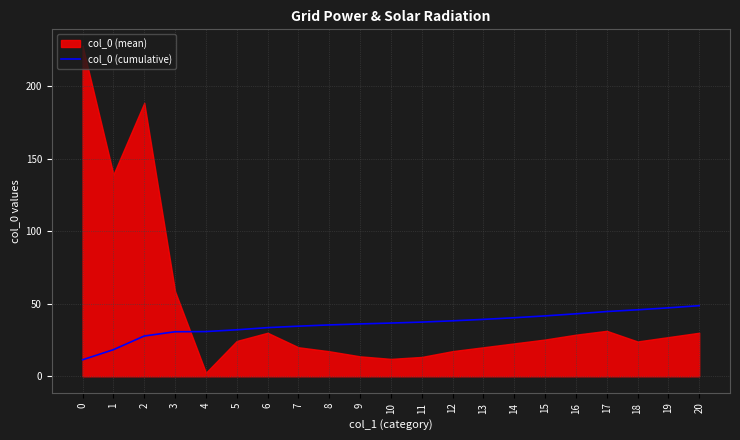

How many lines are shown in the chart?

1